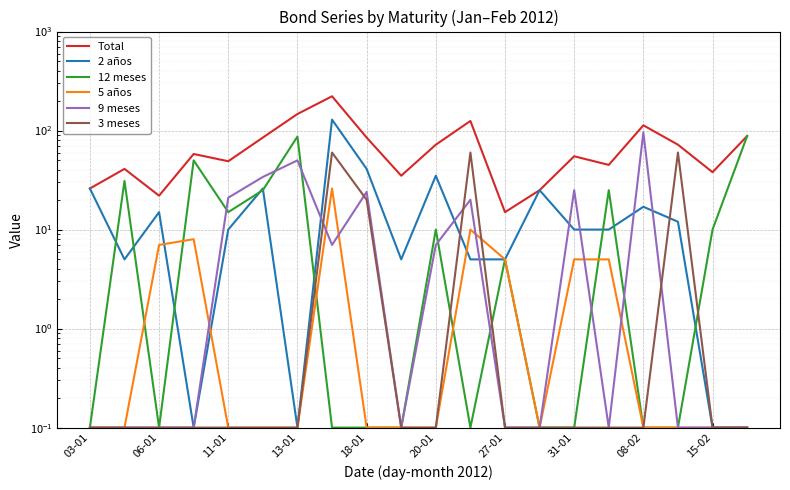

True or false: 5 años and 2 años intersect in this chart.

True